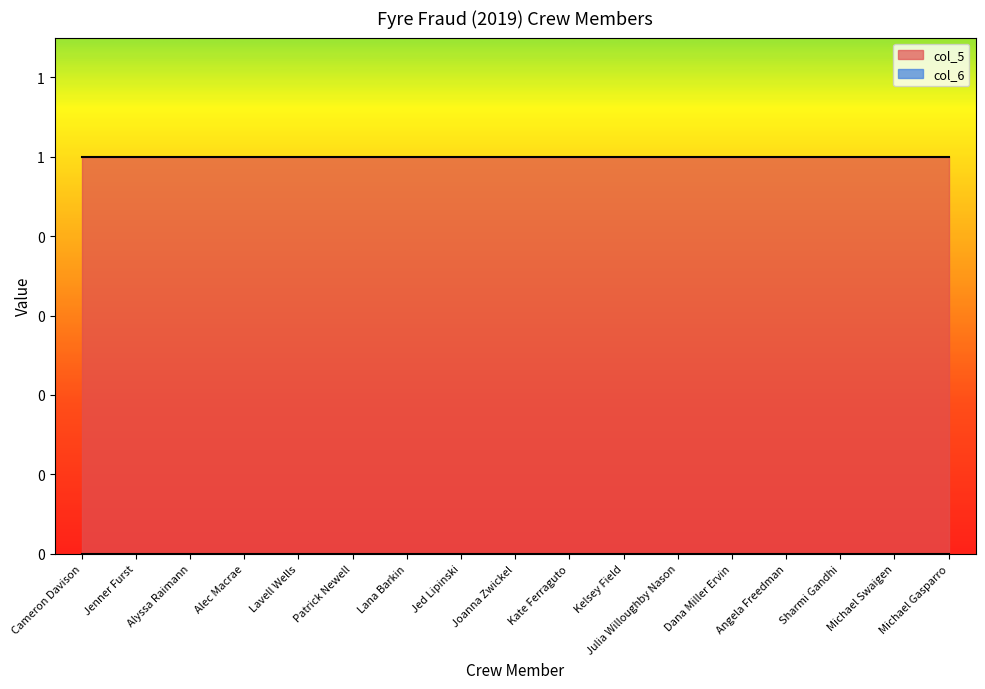

Reading right to left, what are all the values shown in this chart?

col_5: Michael Gasparro=1	Michael Swaigen=1	Sharmi Gandhi=1	Angela Freedman=1	Dana Miller Ervin=1	Julia Willoughby Nason=1	Kelsey Field=1	Kate Ferraguto=1	Joanna Zwickel=1	Jed Lipinski=1	Lana Barkin=1	Patrick Newell=1	Lavell Wells=1	Alec Macrae=1	Alyssa Raimann=1	Jenner Furst=1	Cameron Davison=1
col_6: Michael Gasparro=0	Michael Swaigen=0	Sharmi Gandhi=0	Angela Freedman=0	Dana Miller Ervin=0	Julia Willoughby Nason=0	Kelsey Field=0	Kate Ferraguto=0	Joanna Zwickel=0	Jed Lipinski=0	Lana Barkin=0	Patrick Newell=0	Lavell Wells=0	Alec Macrae=0	Alyssa Raimann=0	Jenner Furst=0	Cameron Davison=0